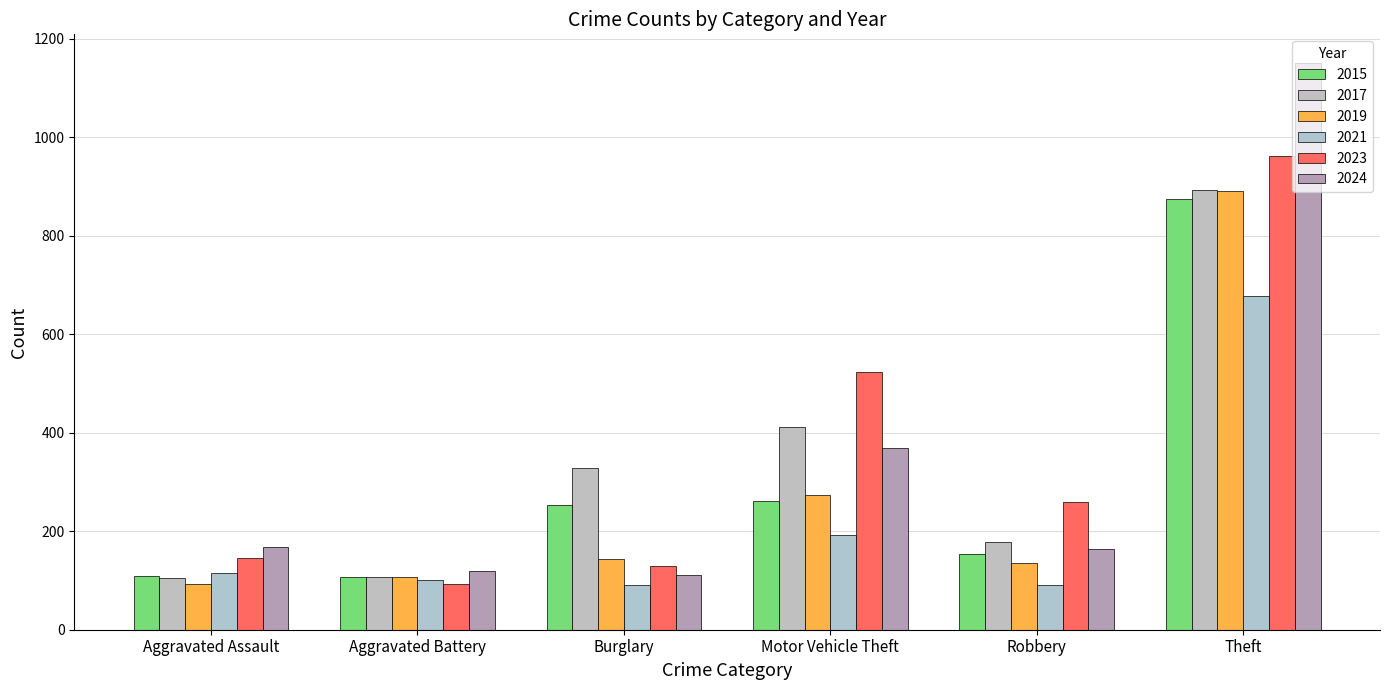

At which label is 2019 closest to 491?

Motor Vehicle Theft